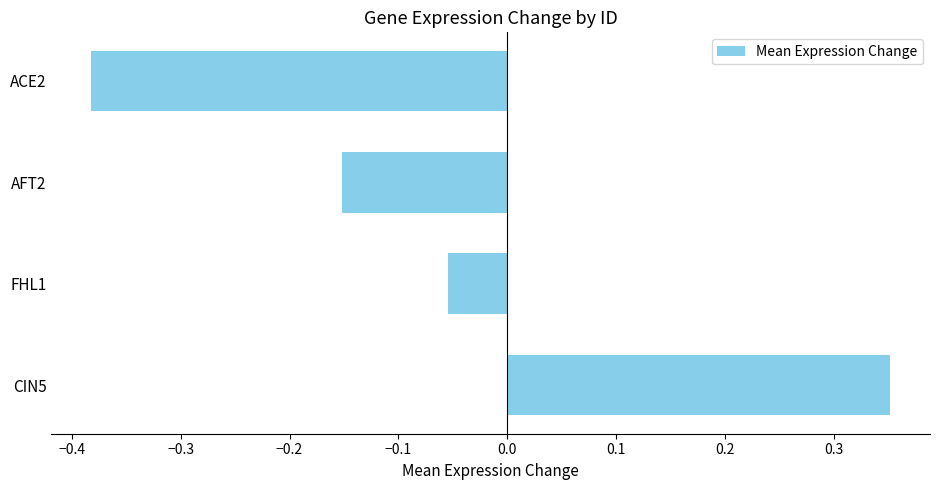

List the labels in order of value, largest first.

CIN5, FHL1, AFT2, ACE2